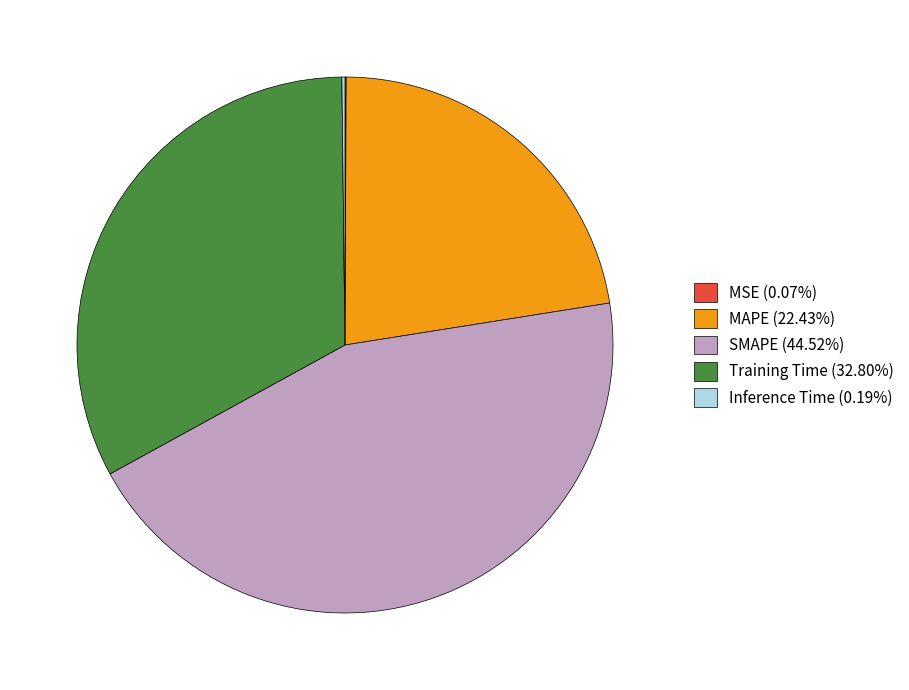

Is MAPE (22.43%) the majority of the pie?

No